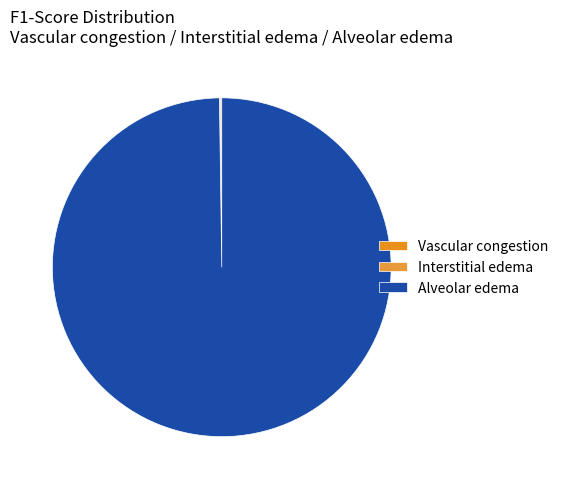

Is Alveolar edema the majority of the pie?

Yes